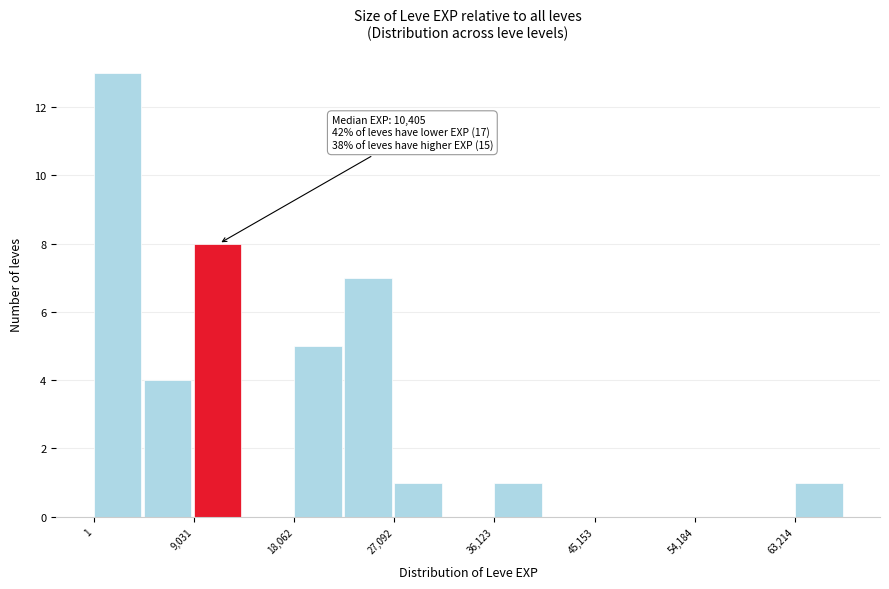

Over which range of the x-axis is the bar tallest?

0 to 5000